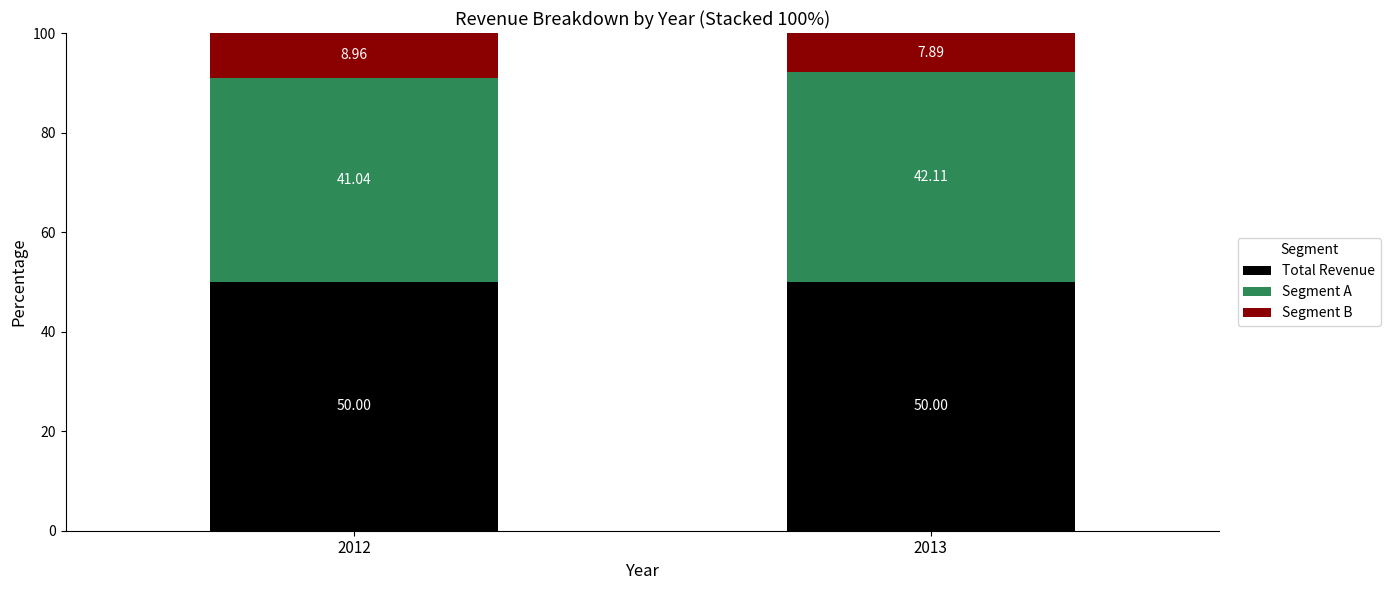

What is the total value across all series at 2012?

100.0